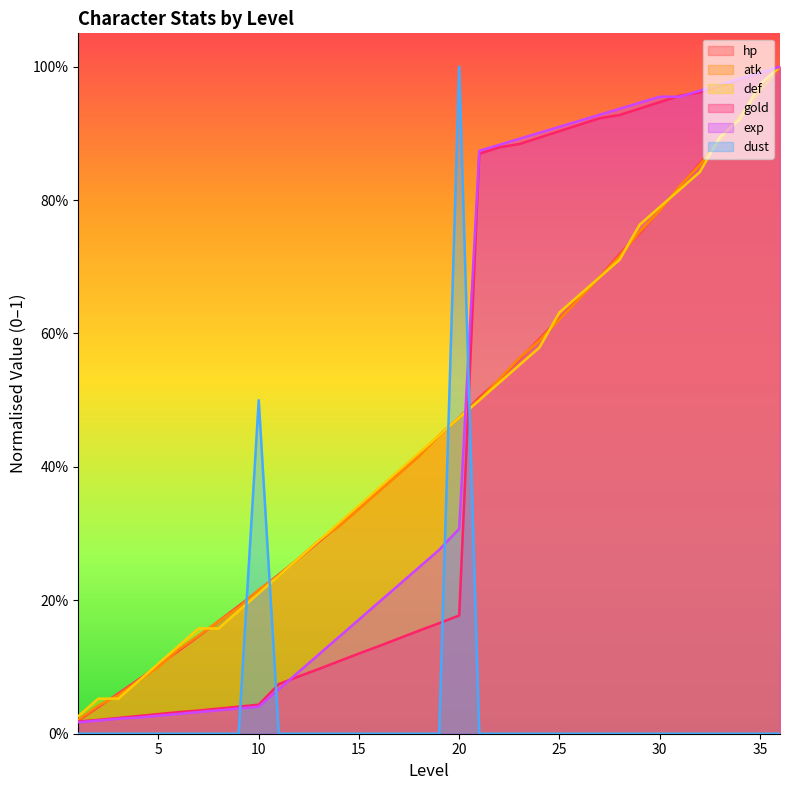

What is the difference between the maximum and second lowest values in the dust series?

1.0